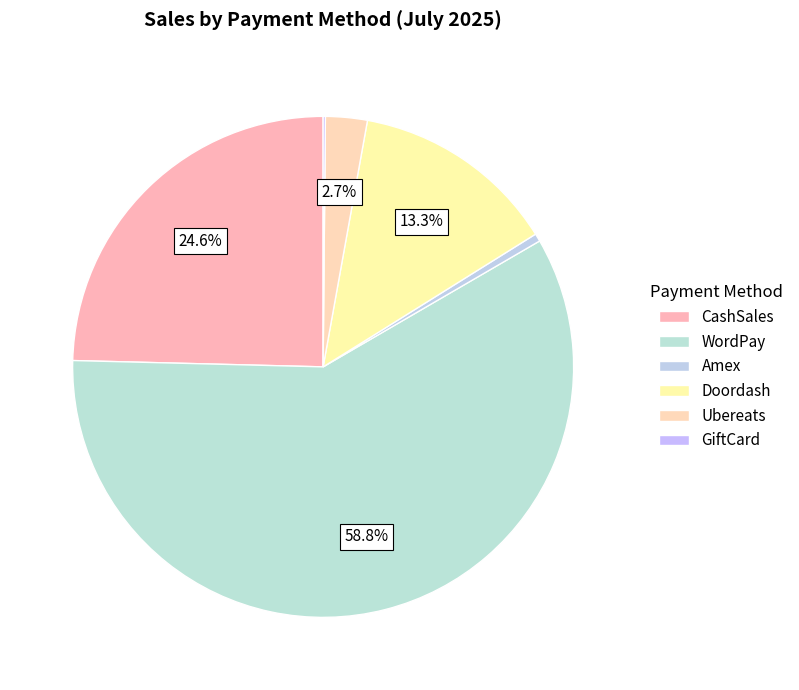

What is the change in value from Ubereats to GiftCard?

-1672.3